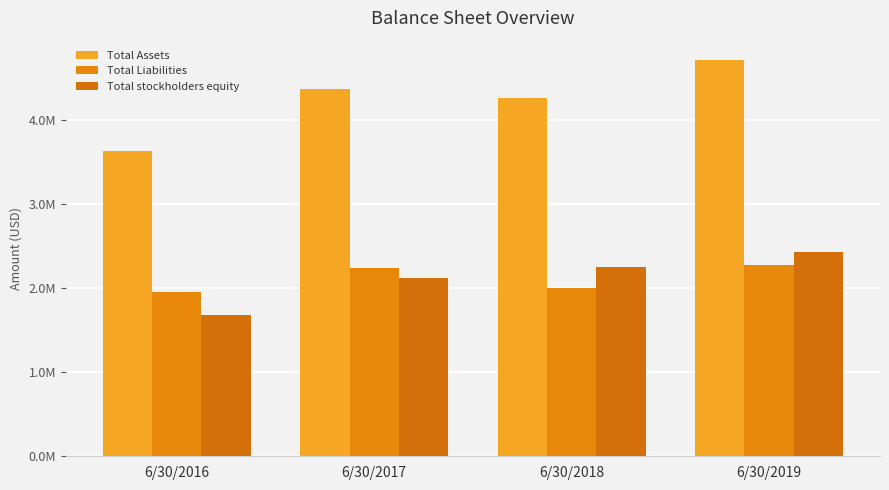

List the labels in order of Total stockholders equity value, largest first.

6/30/2019, 6/30/2018, 6/30/2017, 6/30/2016